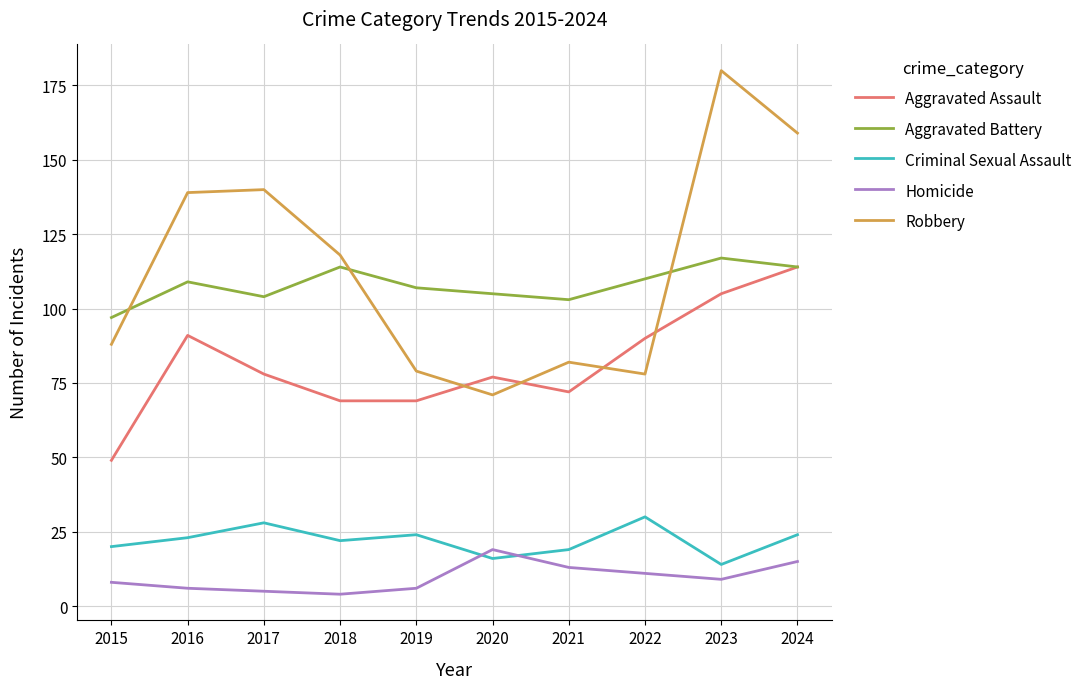

Which label corresponds to the largest value in the chart?

2023